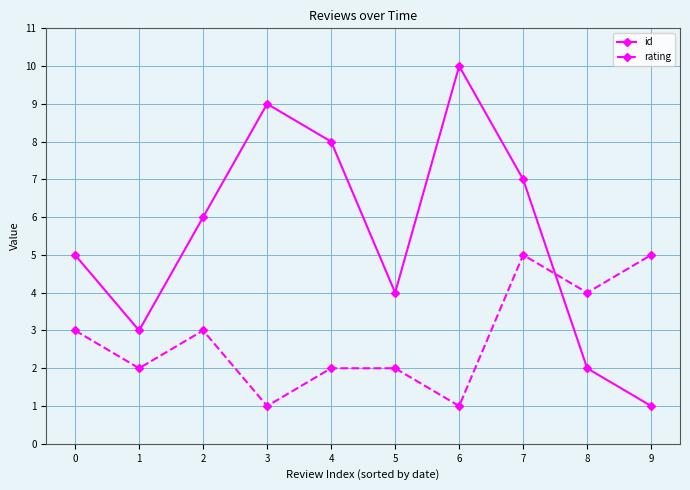

Between 0 and 2, which series saw the biggest shift?

id